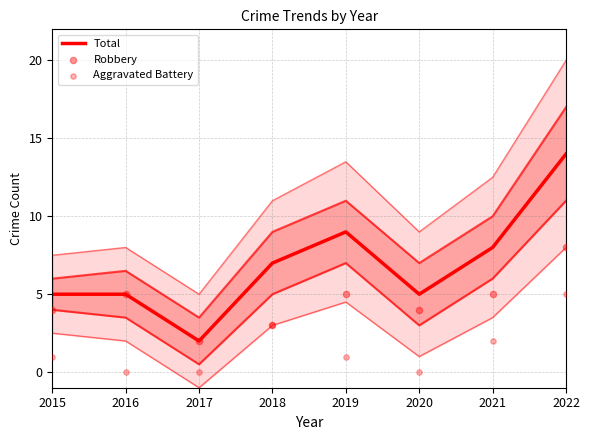

What are all the series names shown in the legend?

Total, Robbery, Aggravated Battery